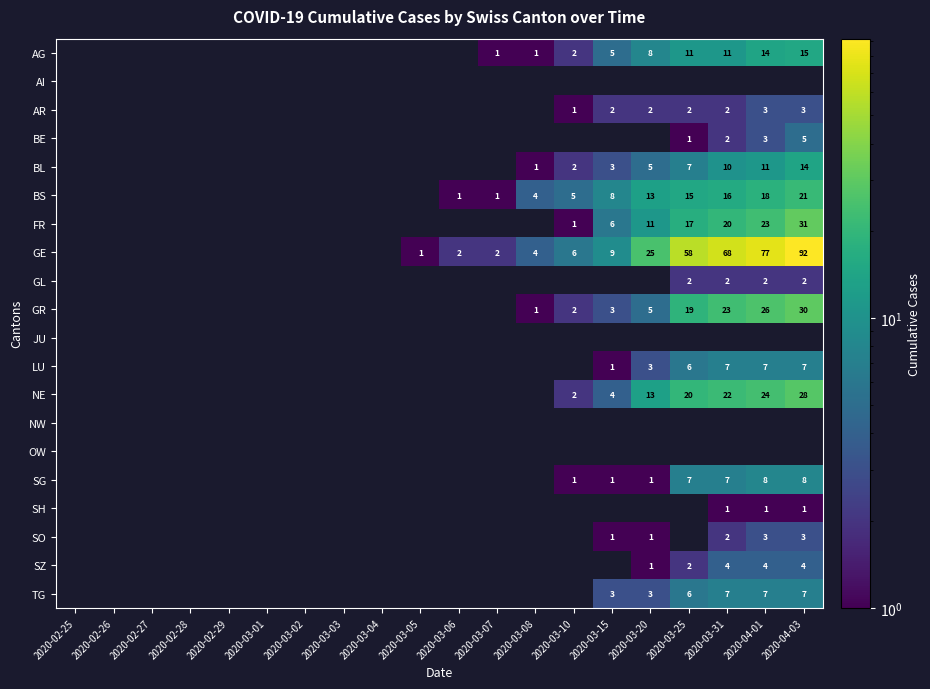

The BL series shows 7 at 2020-03-20. True or false?

False